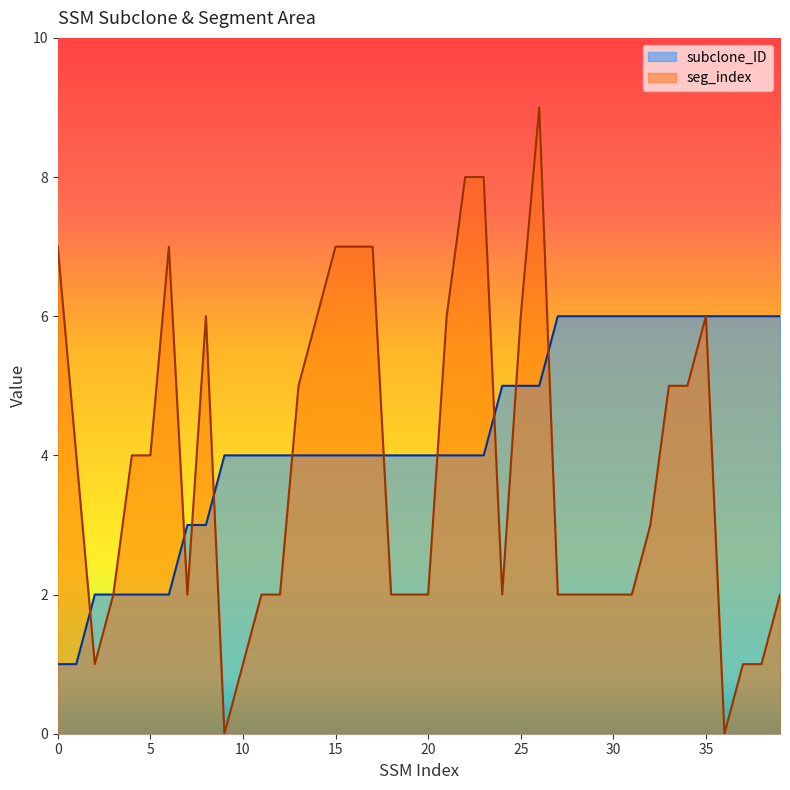

Rank the series at 0 from highest to lowest value.

seg_index, subclone_ID